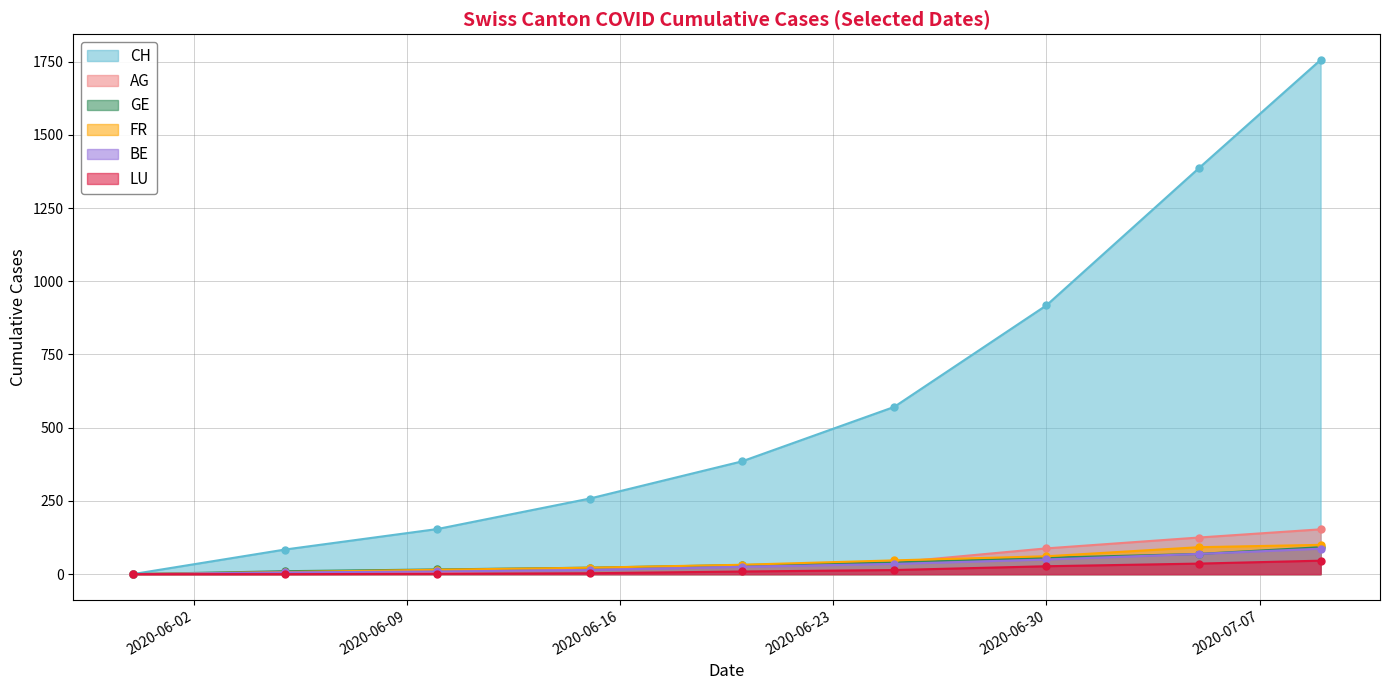

Does the chart have visible grid lines?

Yes